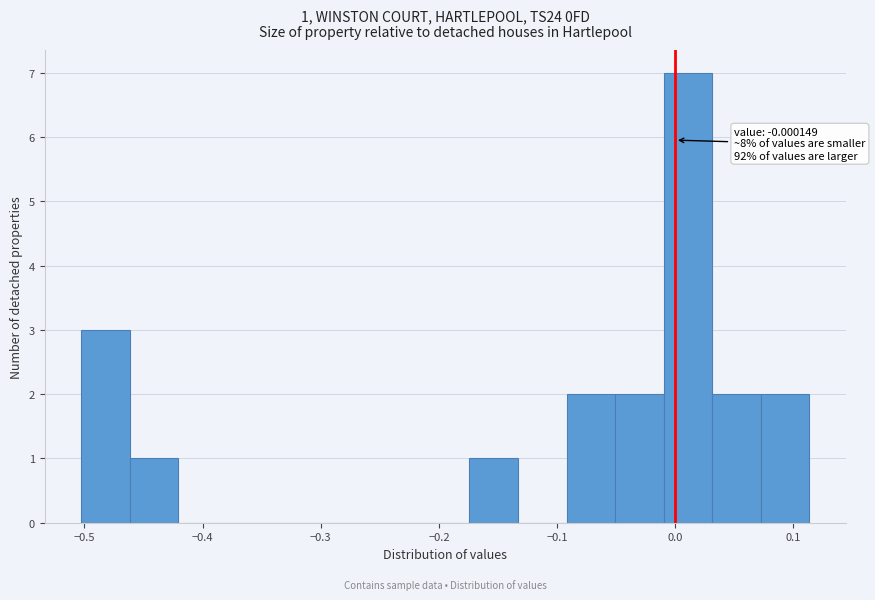

Over which range of the x-axis is the bar tallest?

-0.01 to 0.03